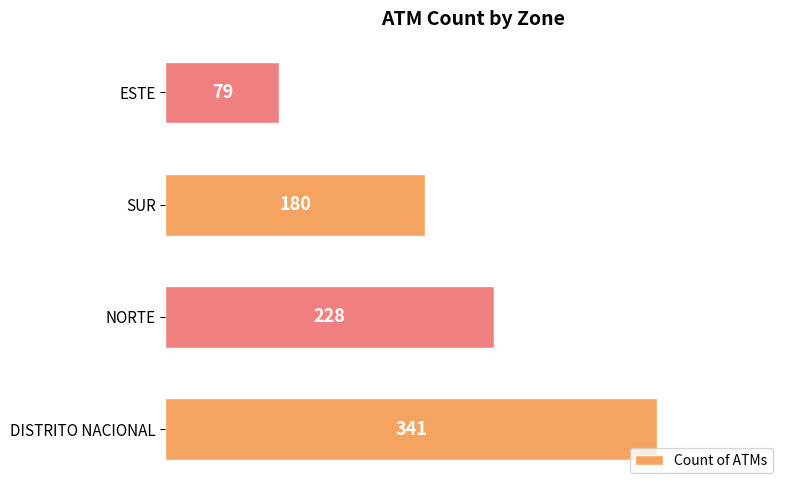

Rank the categories by value from highest to lowest.

DISTRITO NACIONAL, NORTE, SUR, ESTE